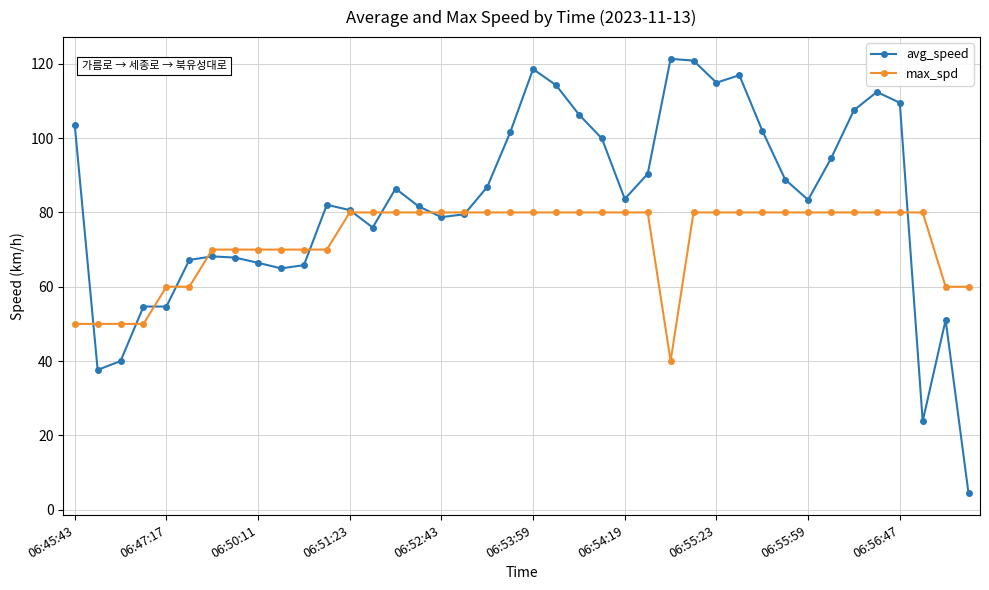

What are all the series names shown in the legend?

avg_speed, max_spd